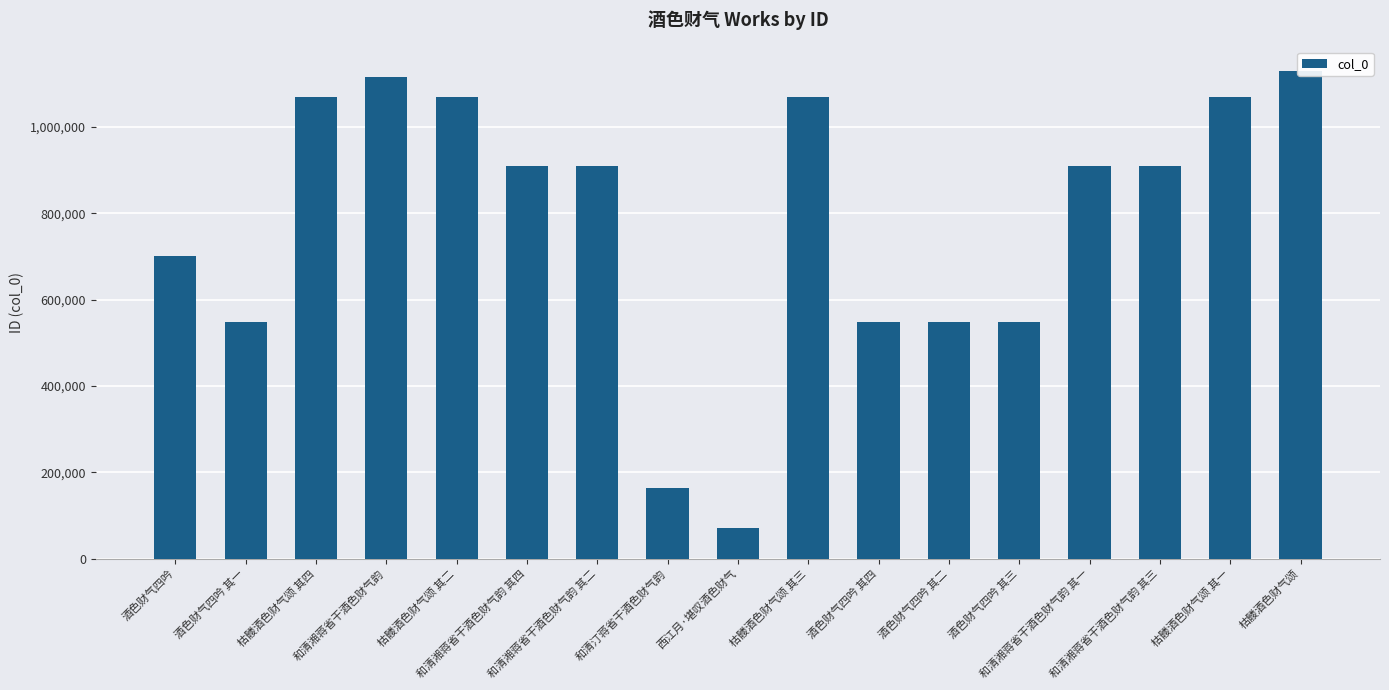

The value at 酒色财气四吟 其三 is 782561. True or false?

False